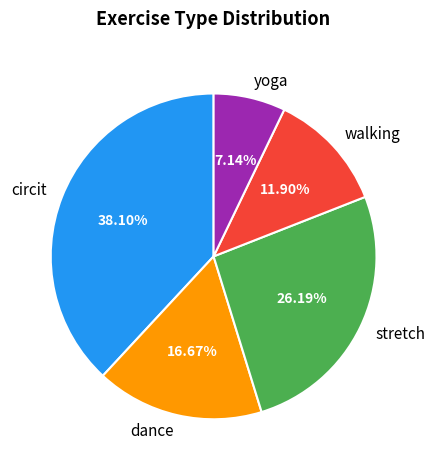

What is the largest slice in the pie chart?

circit